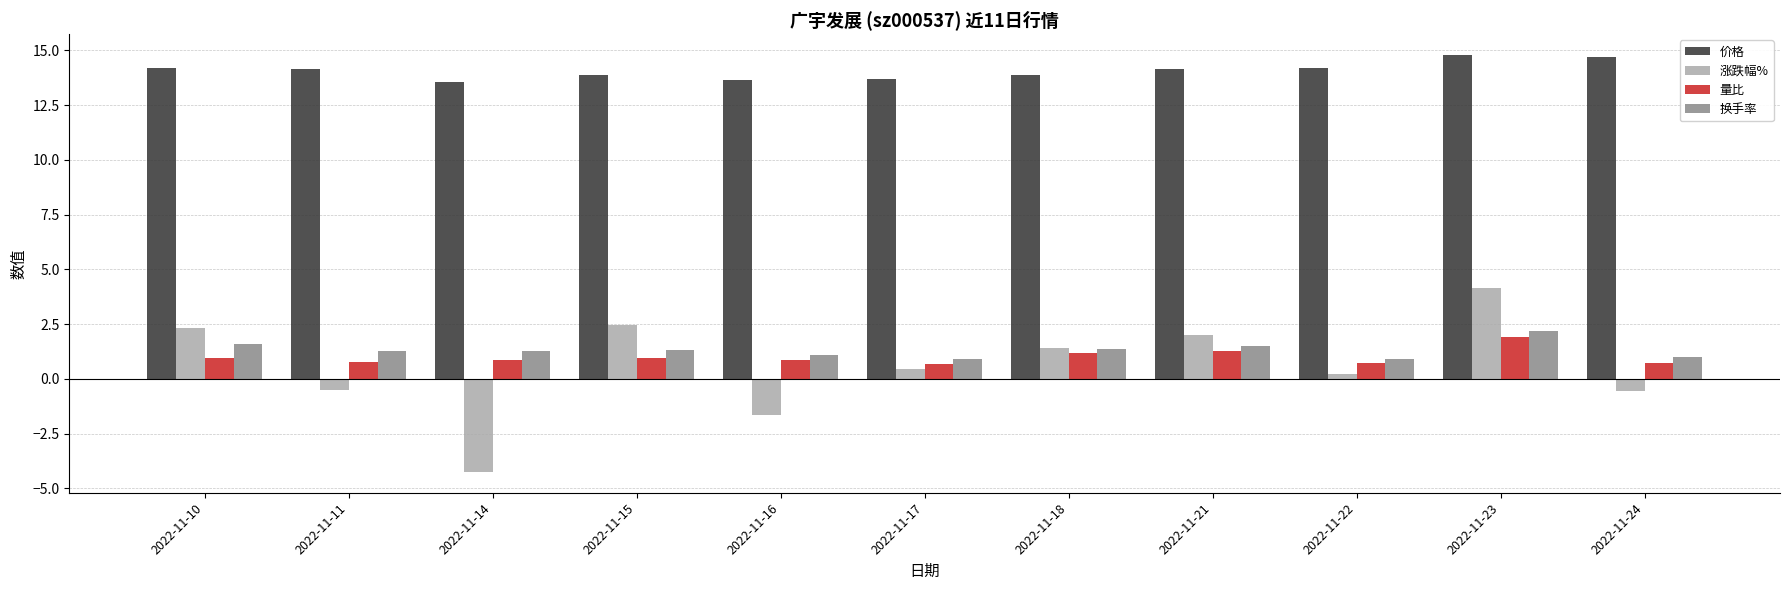

At which category does the chart reach its minimum across all series?

2022-11-14